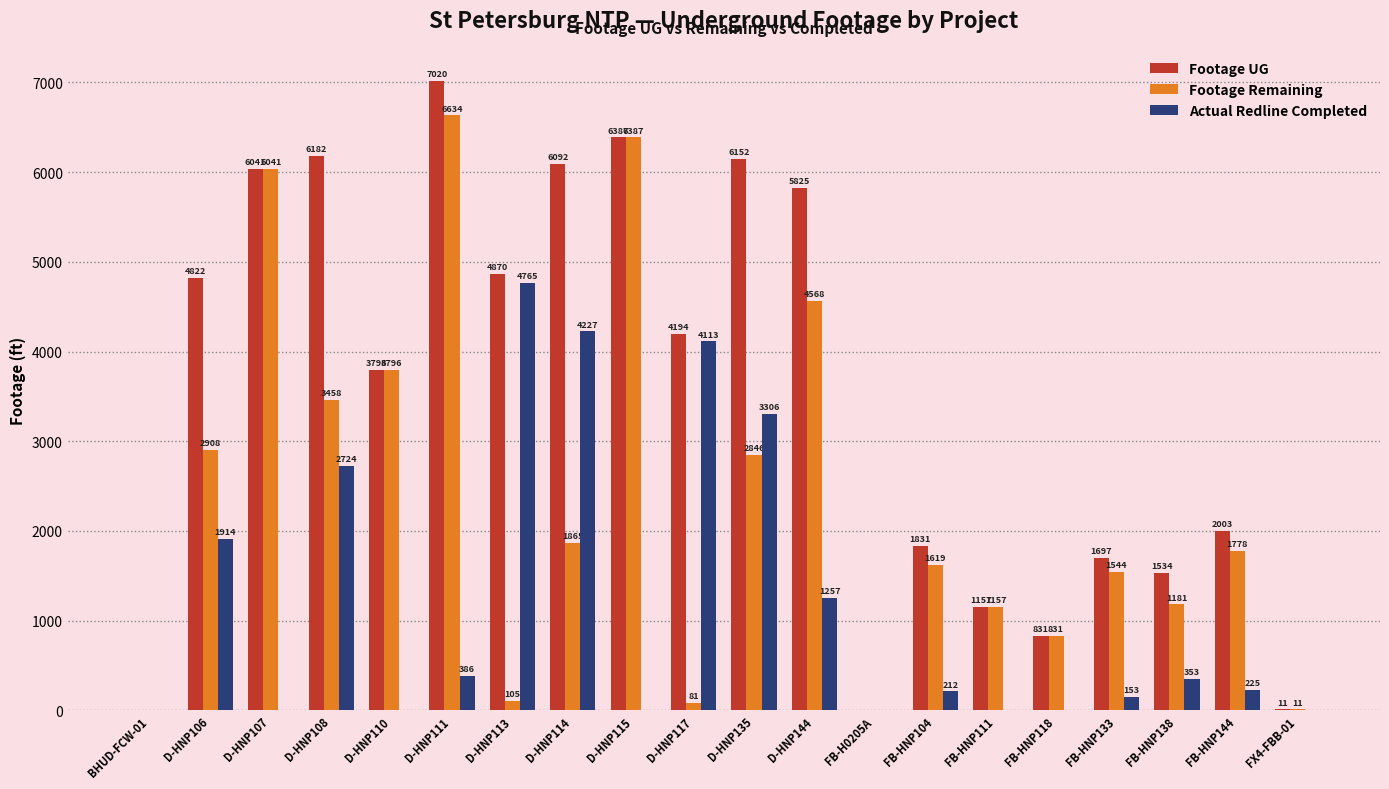

Which series changed the most between D-HNP114 and FX4-FBB-01?

Footage UG